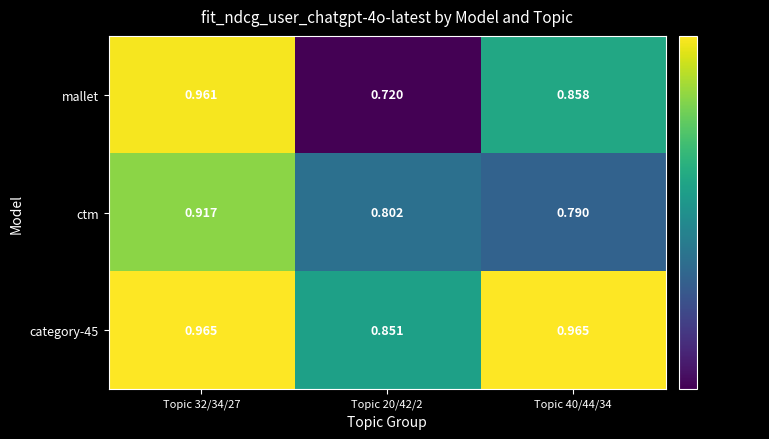

List the series in order of their peak value, lowest first.

ctm, mallet, category-45